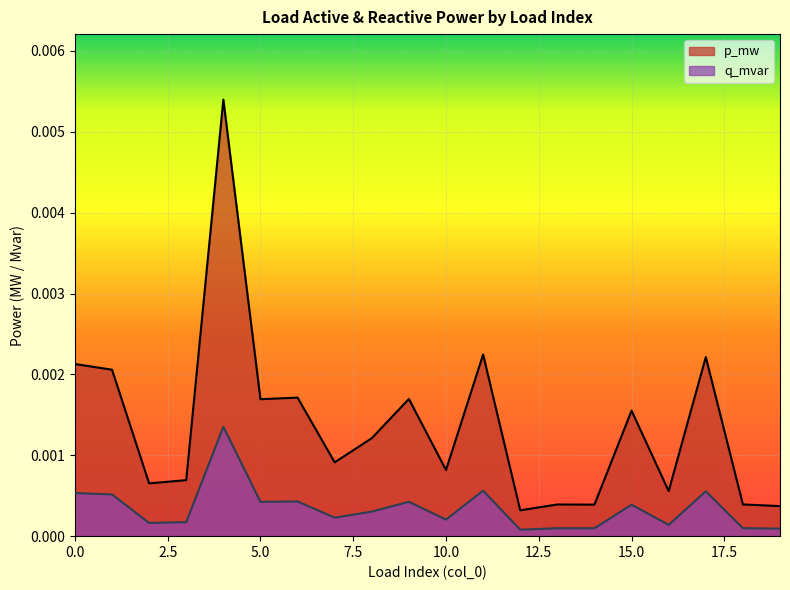

What are all the series names shown in the legend?

p_mw, q_mvar